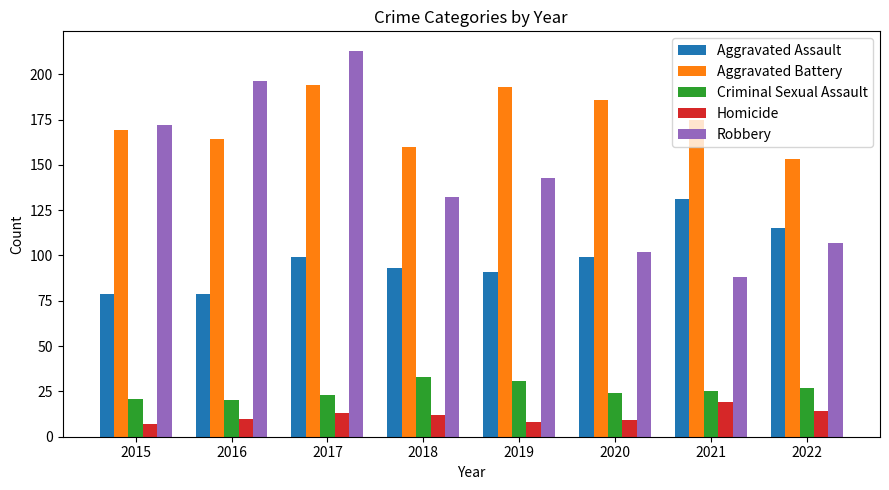

How many data points in Criminal Sexual Assault are less than 25?

4